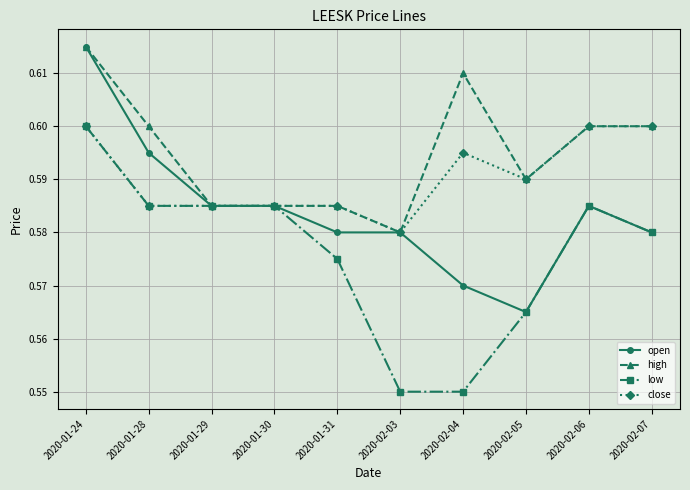

Does the chart display data point markers on the line(s)?

Yes